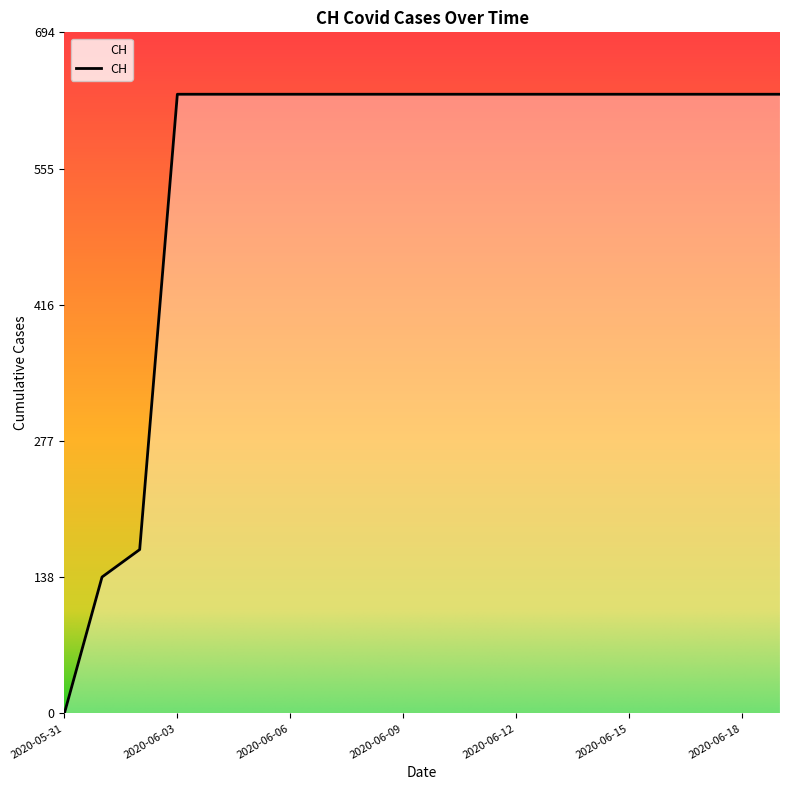

What is the maximum value shown in the chart?

631